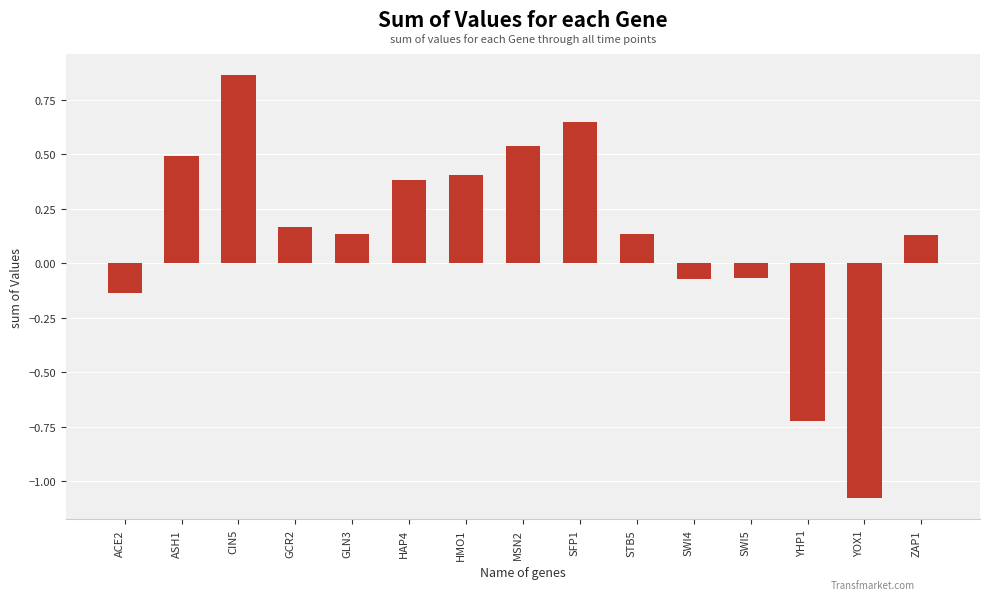

How many values are below 0?

5